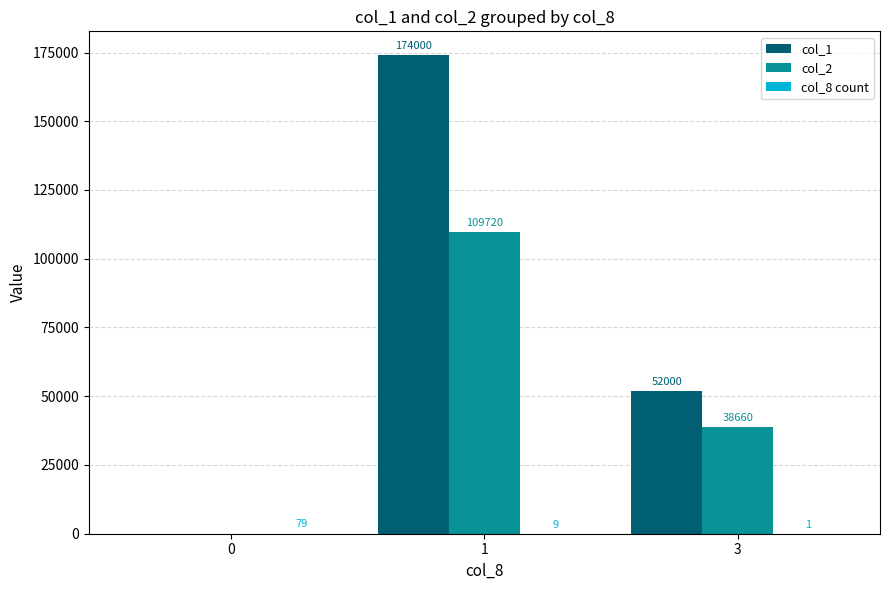

Which label corresponds to the largest value in the chart?

1